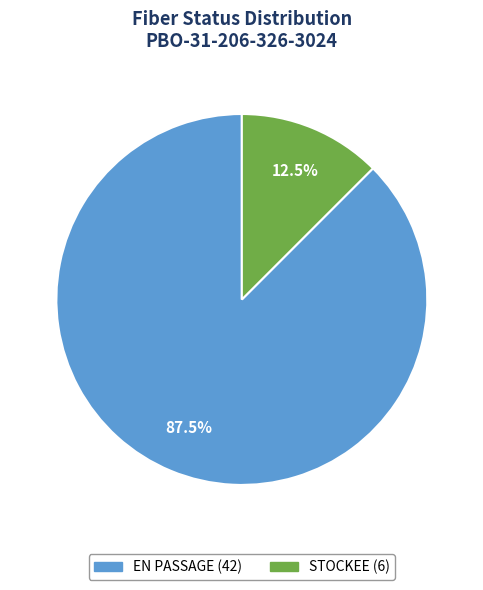

Does any single category account for the majority?

Yes